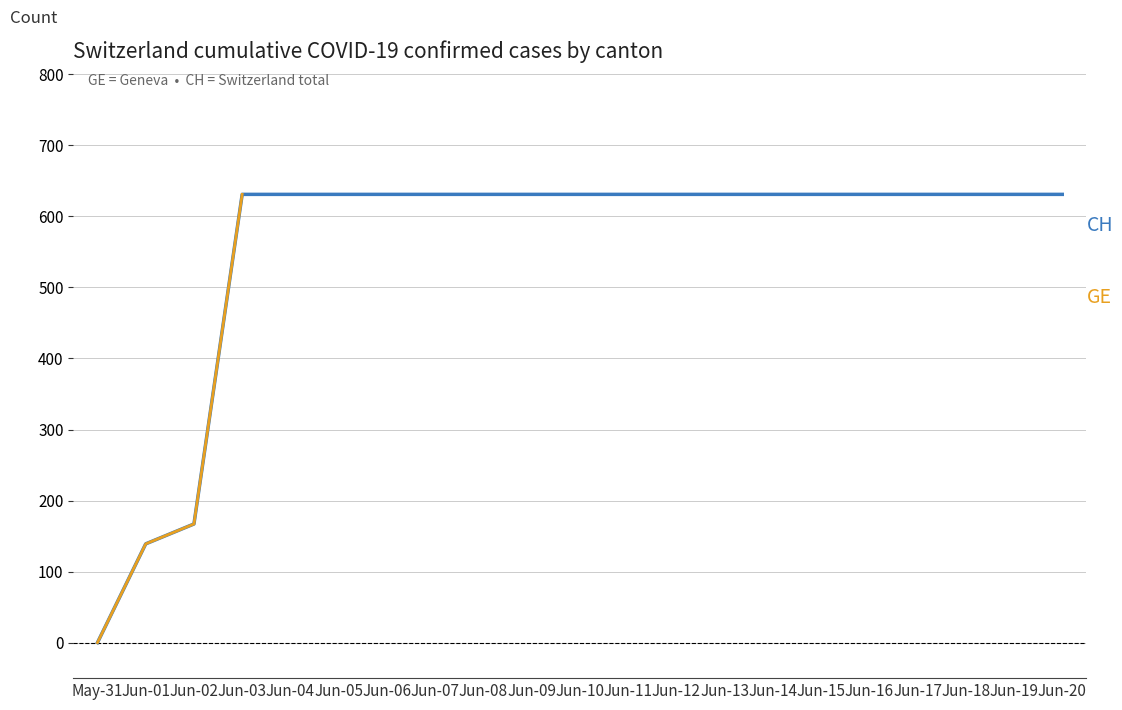

True or false: GE and CH intersect in this chart.

False